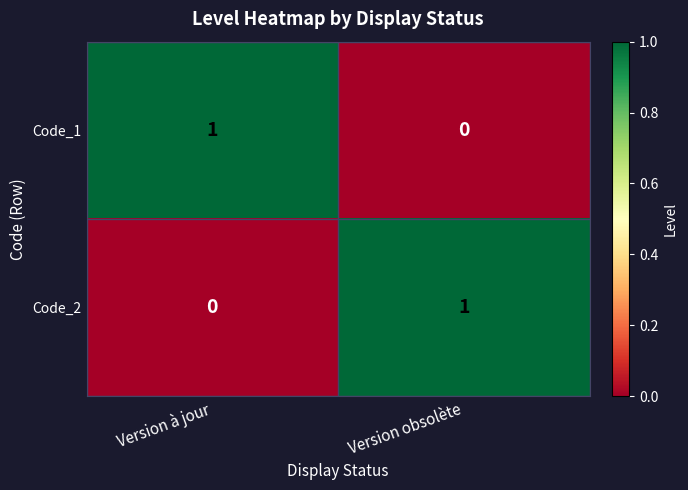

Reading left to right, list all the values displayed in this chart.

Code_1: 1	0
Code_2: 0	1